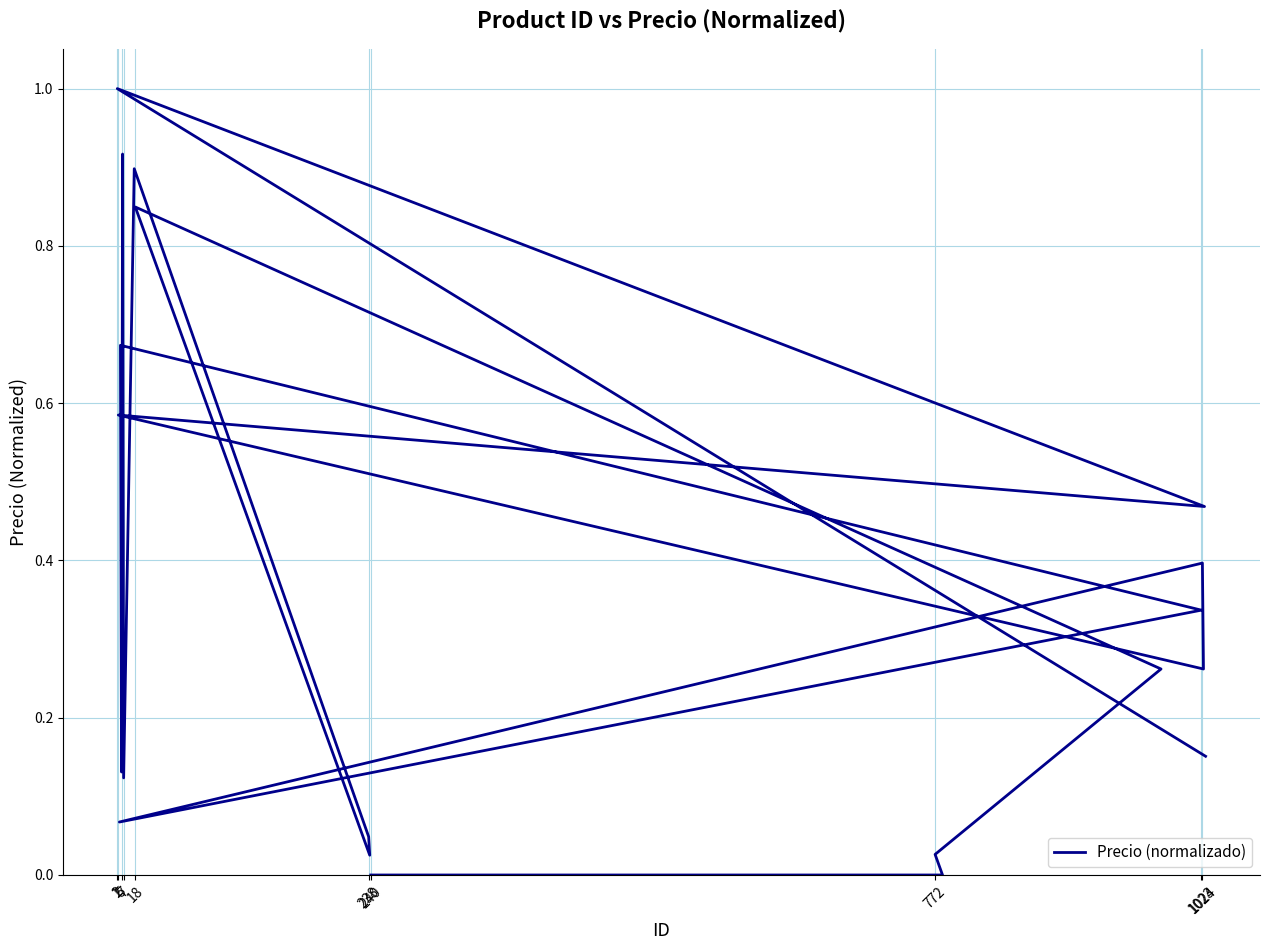

What is the average value?

0.4